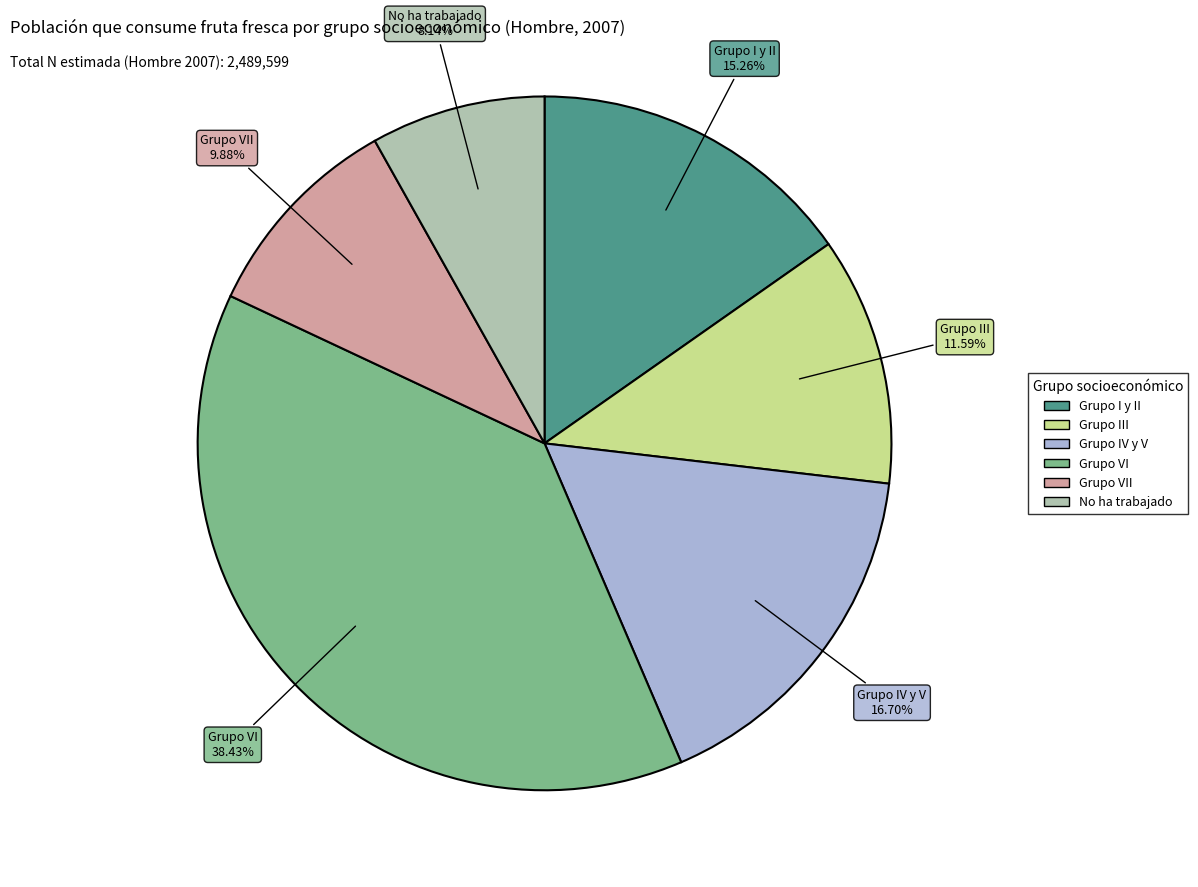

Is there any slice that represents more than half of the pie?

No